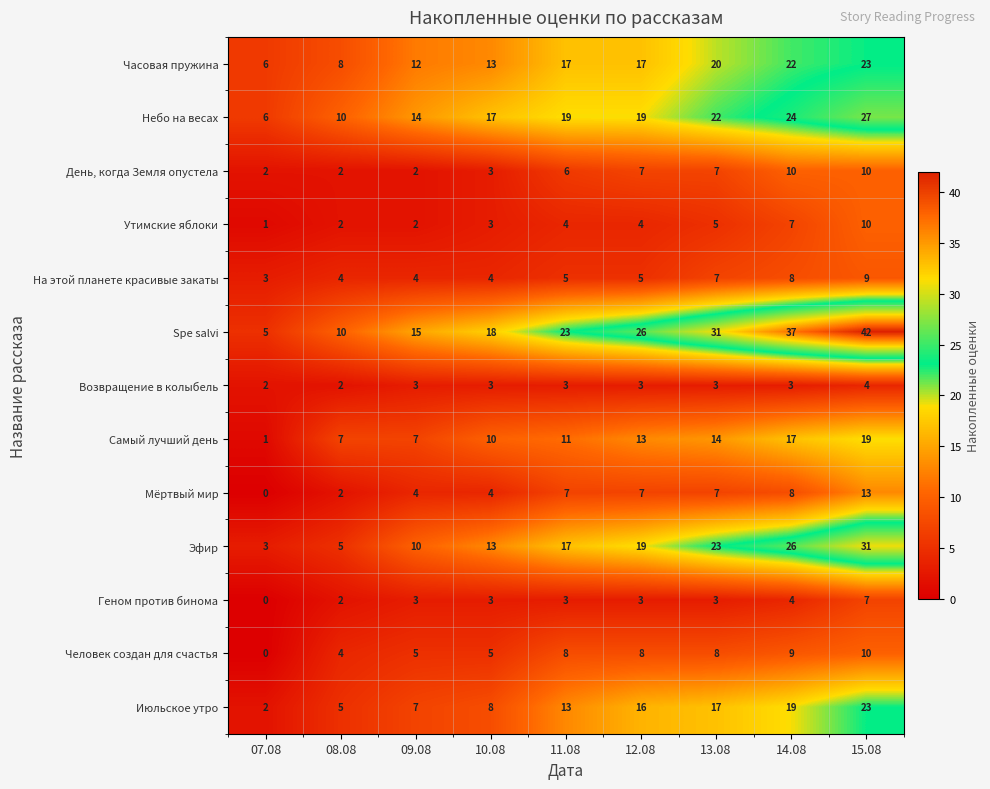

What is the total value across all series at 13.08?

167